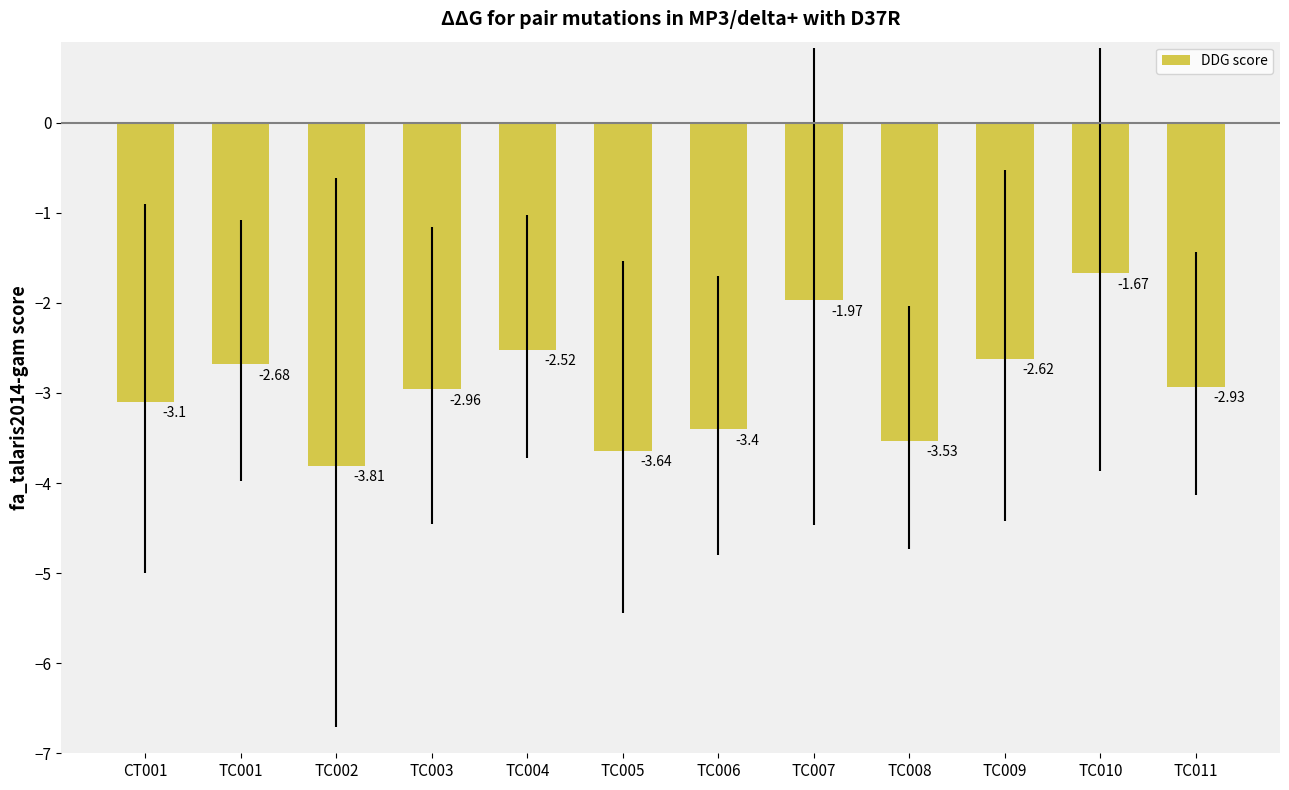

List the labels in order of value, largest first.

TC010, TC007, TC004, TC009, TC001, TC011, TC003, CT001, TC006, TC008, TC005, TC002